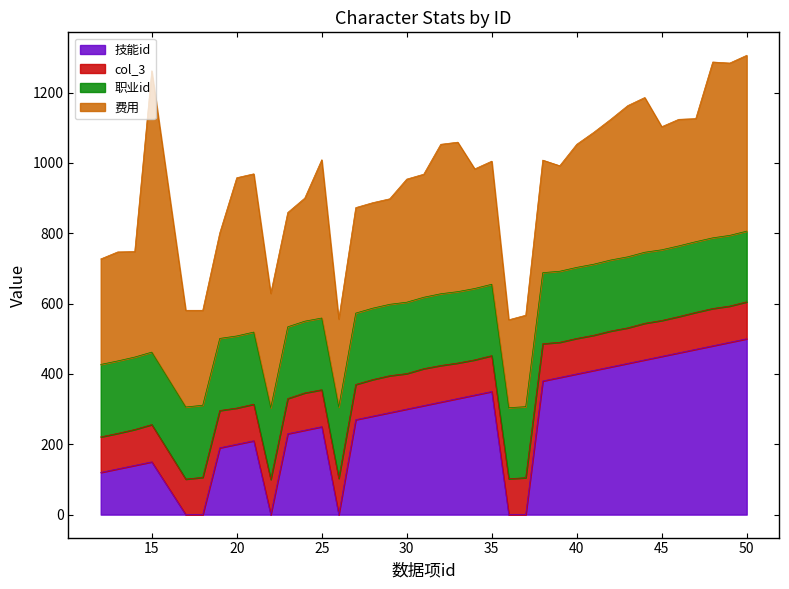

At which label is 职业id closest to 203?

35